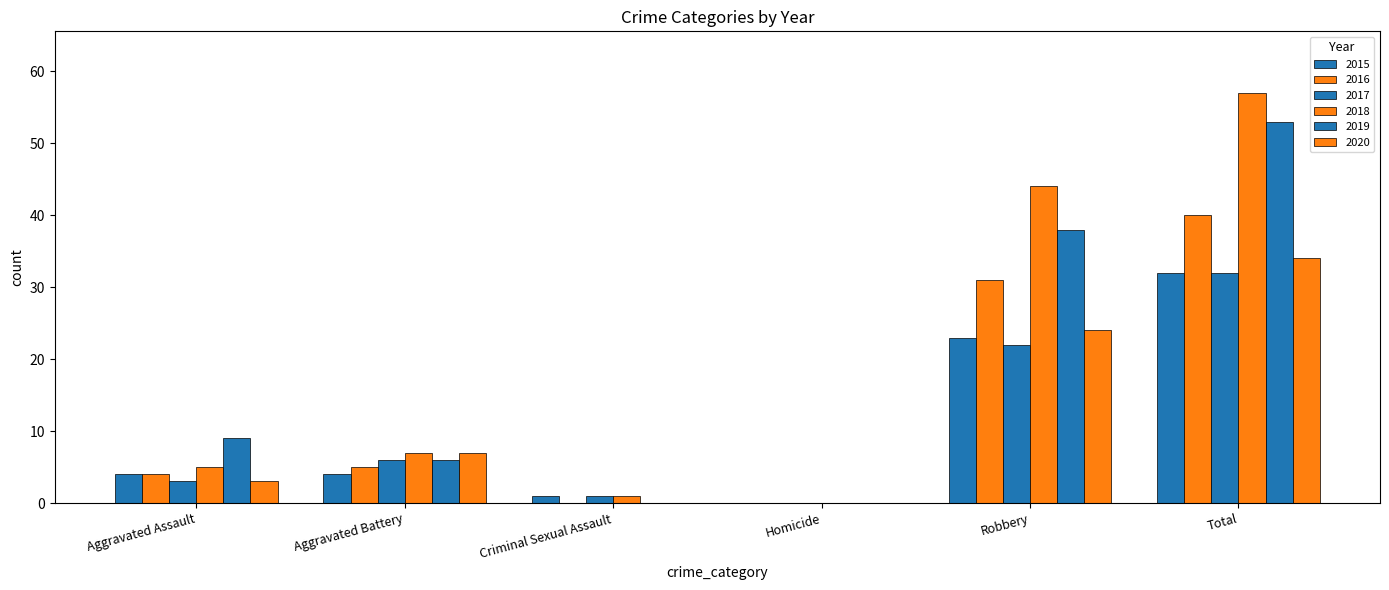

Which label corresponds to the largest value in the chart?

Total